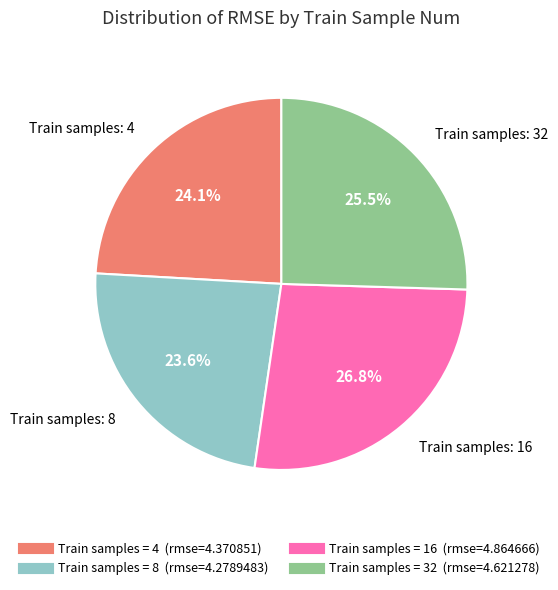

Is there any slice that represents more than half of the pie?

No